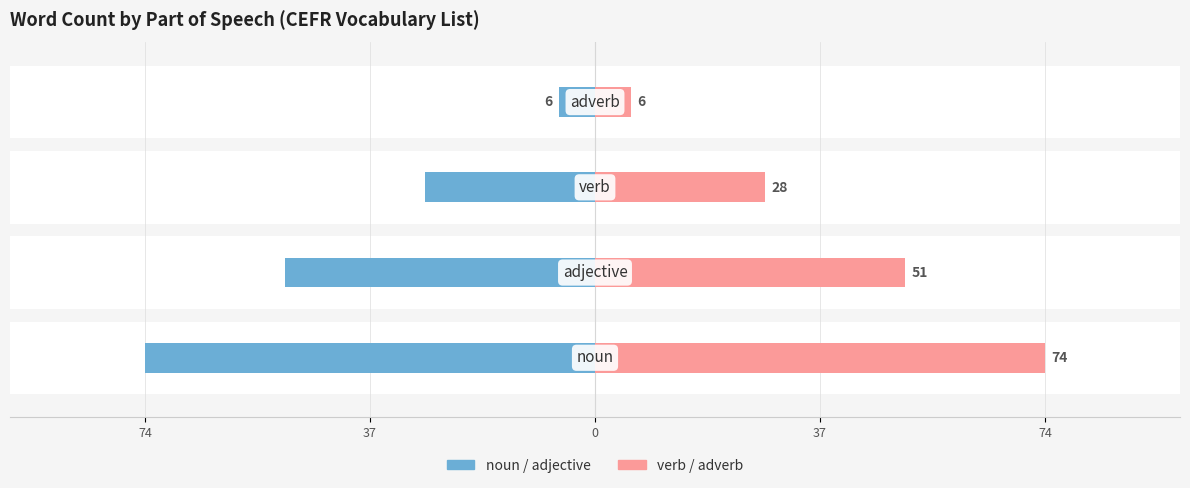

Reading right to left, extract all data points from this chart.

Count (left): -6	-28	-51	-74
Count (right): 6	28	51	74